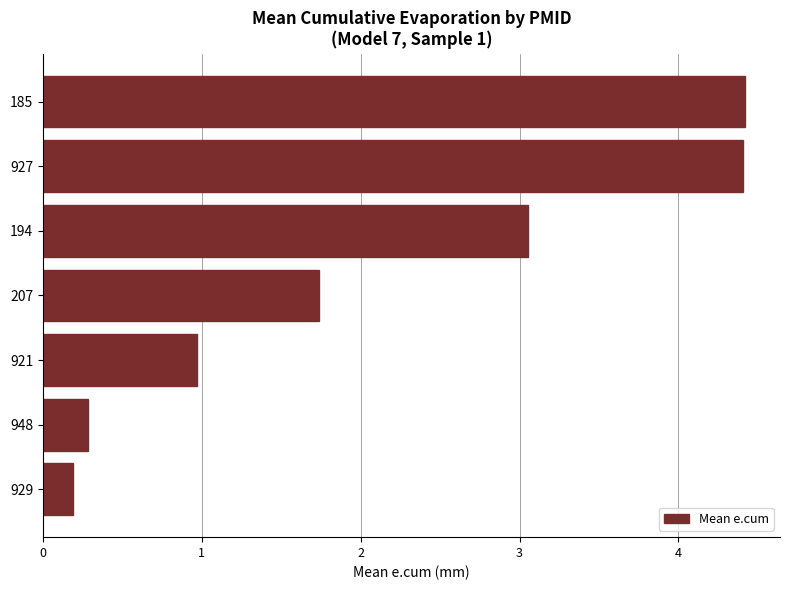

What is the difference between the maximum and minimum values?

4.2